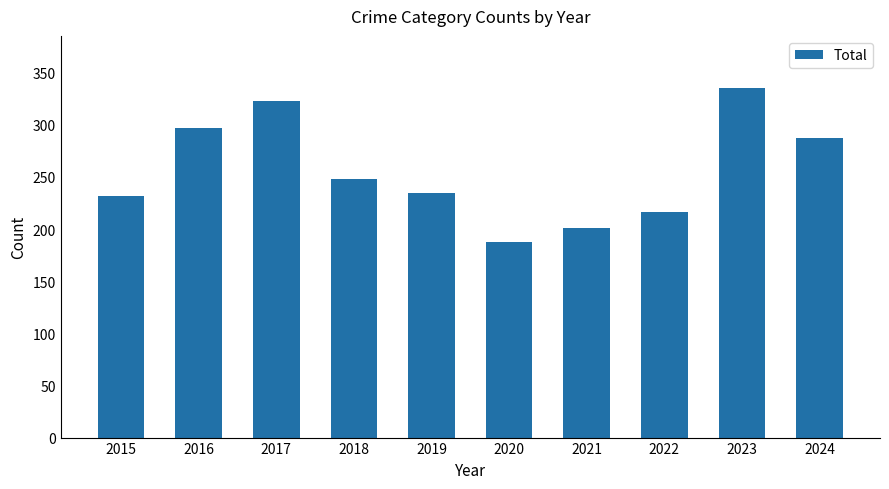

What is the value of the 2nd bar from the left?

297